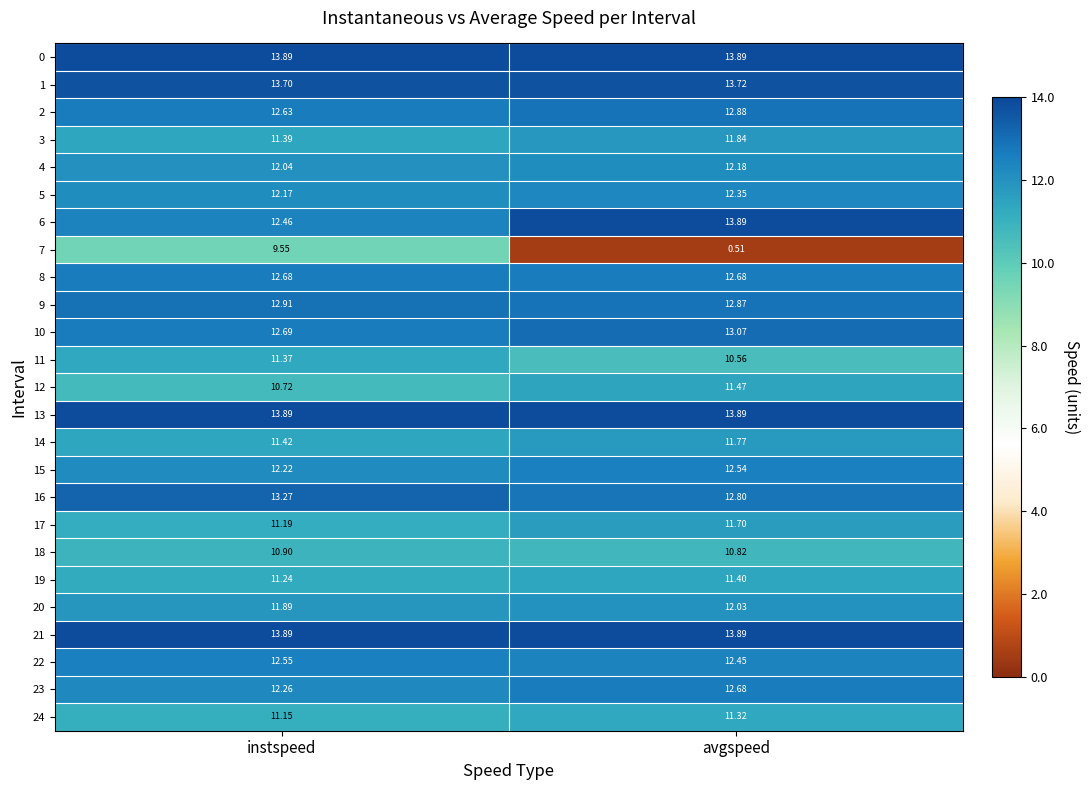

Is the value of 8 at avgspeed greater than the value of 6 at avgspeed?

No